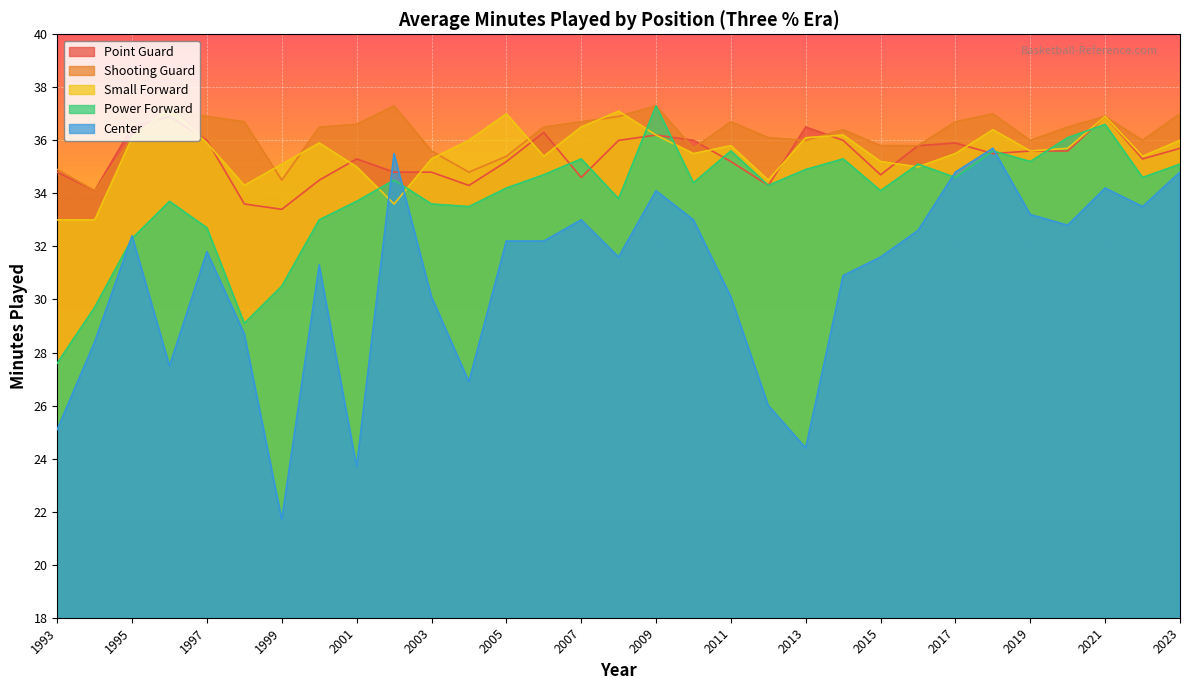

The value of Shooting Guard at 2009 is 15.3. True or false?

False